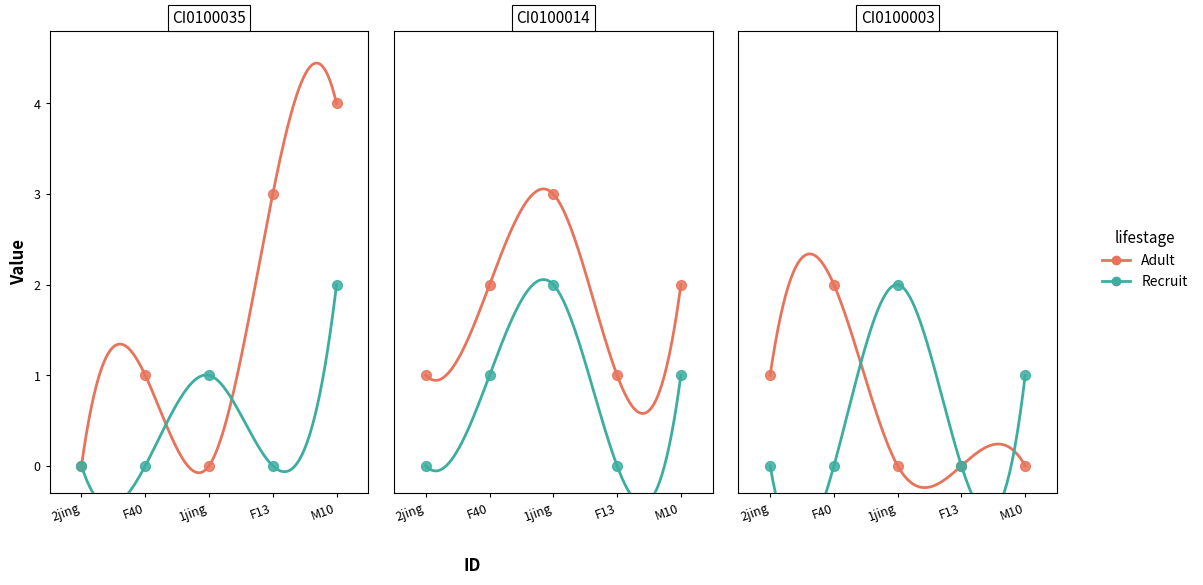

What is the total value across all series at F13?

4